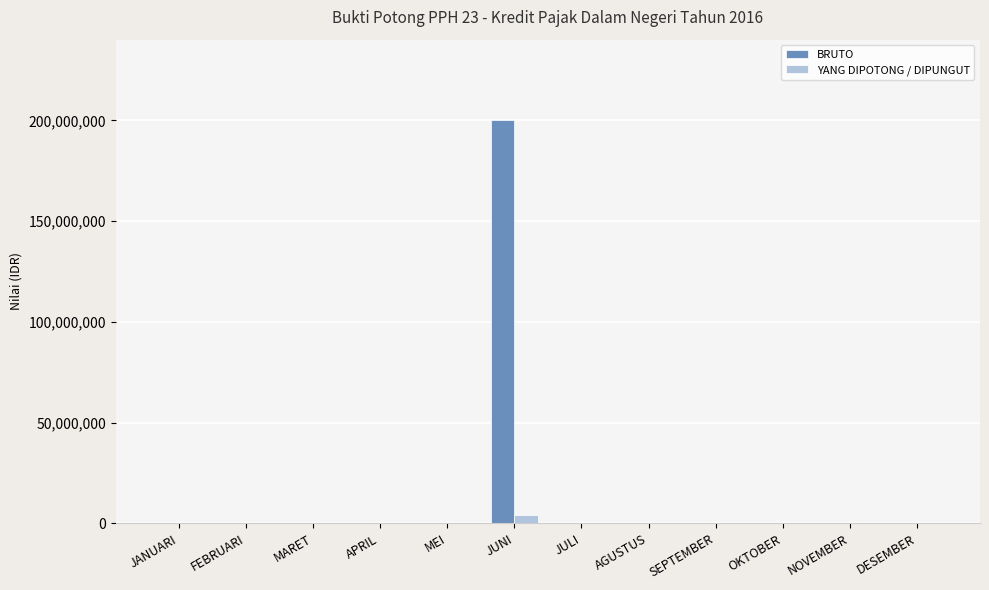

The YANG DIPOTONG / DIPUNGUT series shows 0 at JULI. True or false?

True